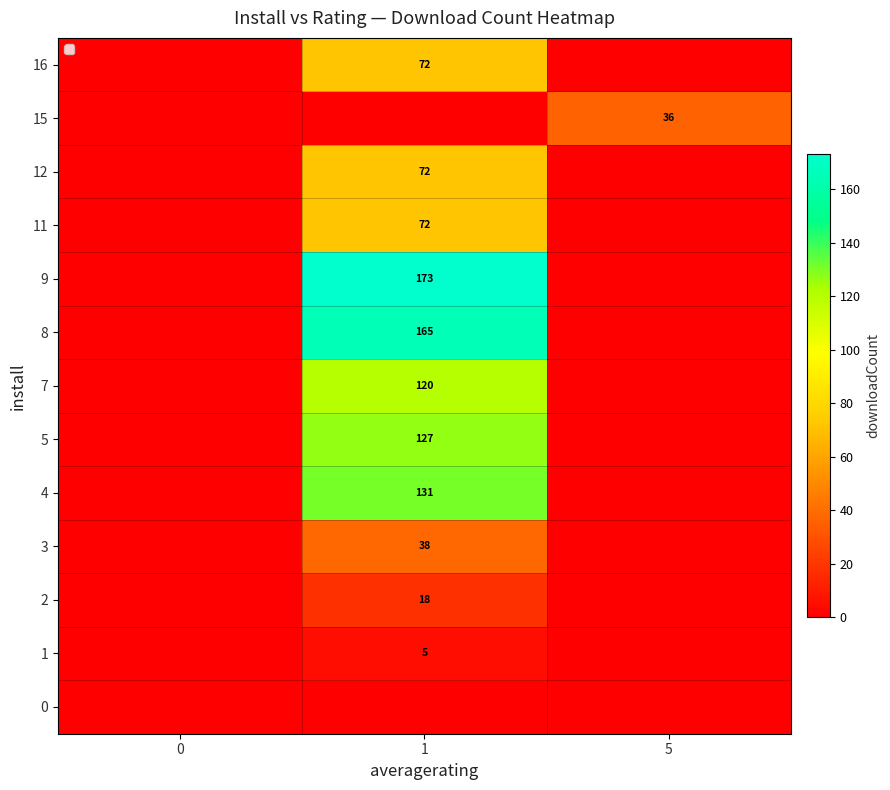

The value of 11 at 1 is 72. True or false?

True